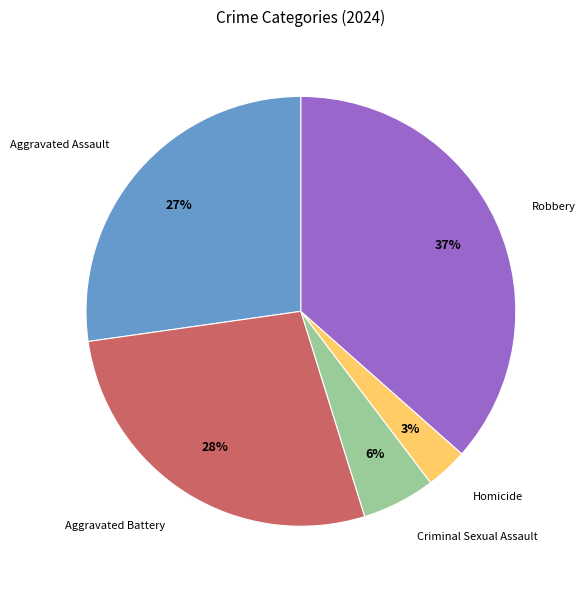

Combined, do Aggravated Battery and Robbery account for over 50%?

Yes